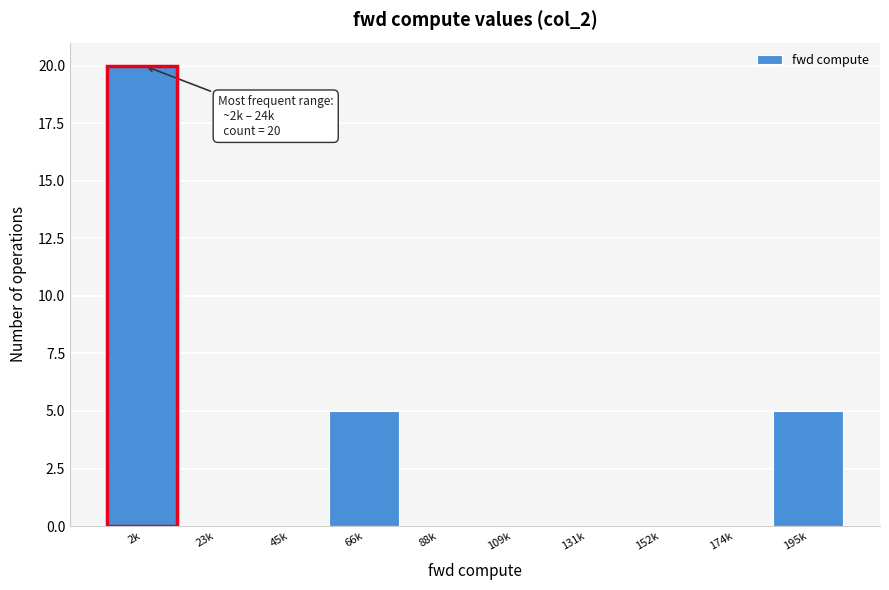

Reading left to right, transcribe all the data shown in this chart.

2k=20	23k=0	45k=0	66k=5	88k=0	109k=0	131k=0	152k=0	174k=0	195k=5